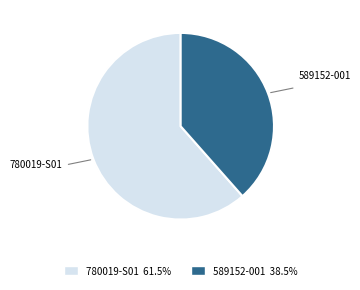

Count the number of slices in the pie.

2